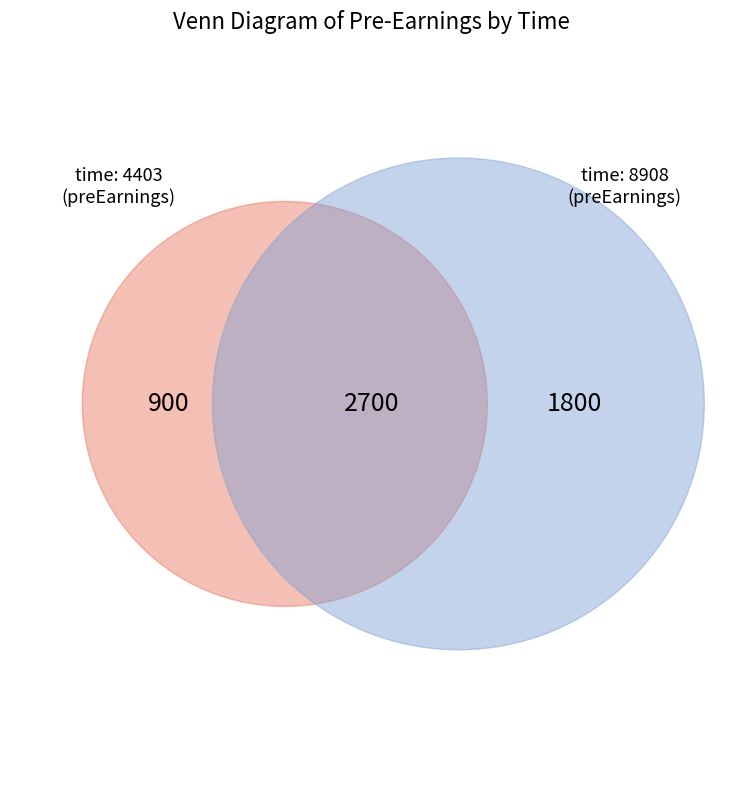

What is the ratio of the value at 8908 to the value at 4403?

2.0